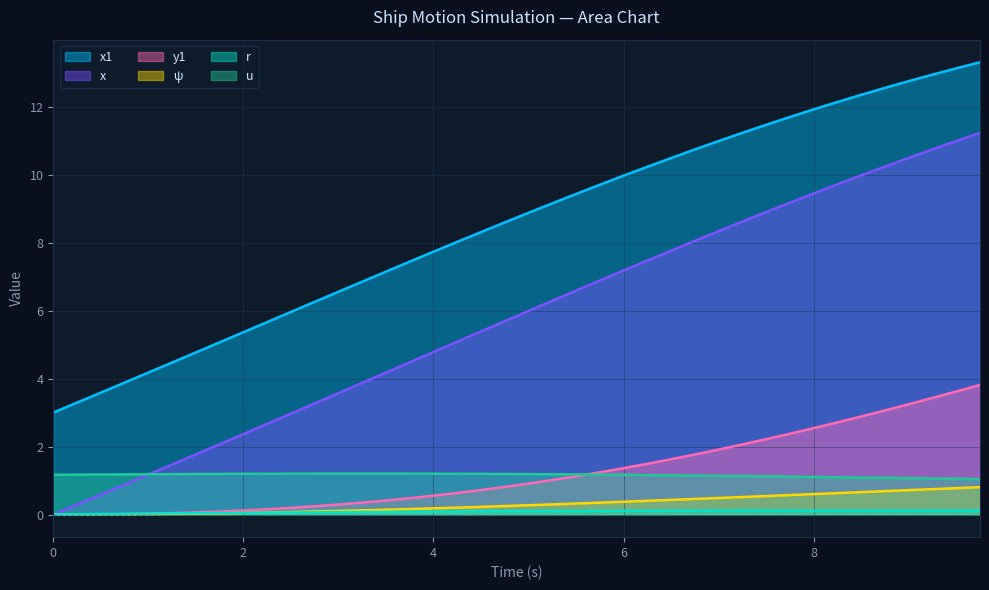

What is the maximum value for ψ?

0.8